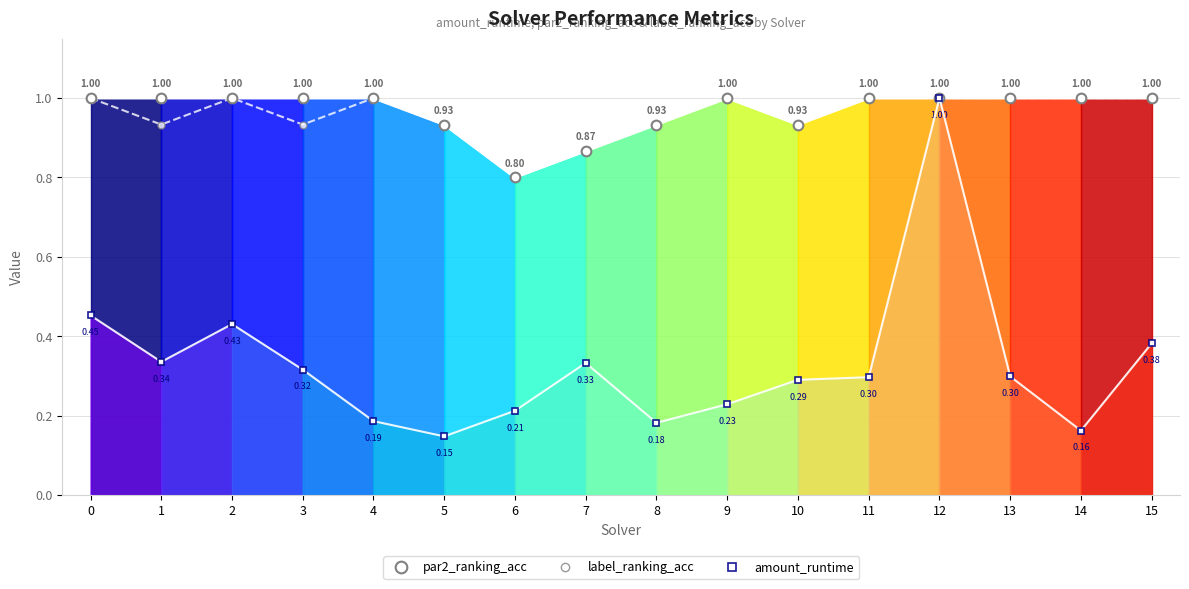

Is the value of par2_ranking_acc at 7 greater than the value of amount_runtime at 15?

Yes